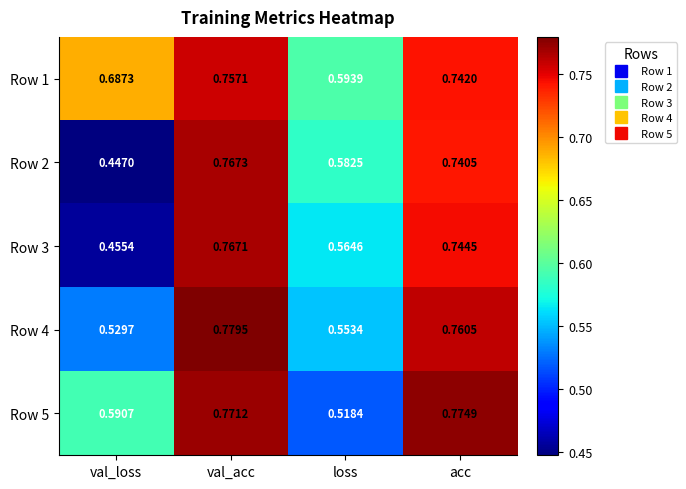

Which label corresponds to the largest value in the chart?

val_acc